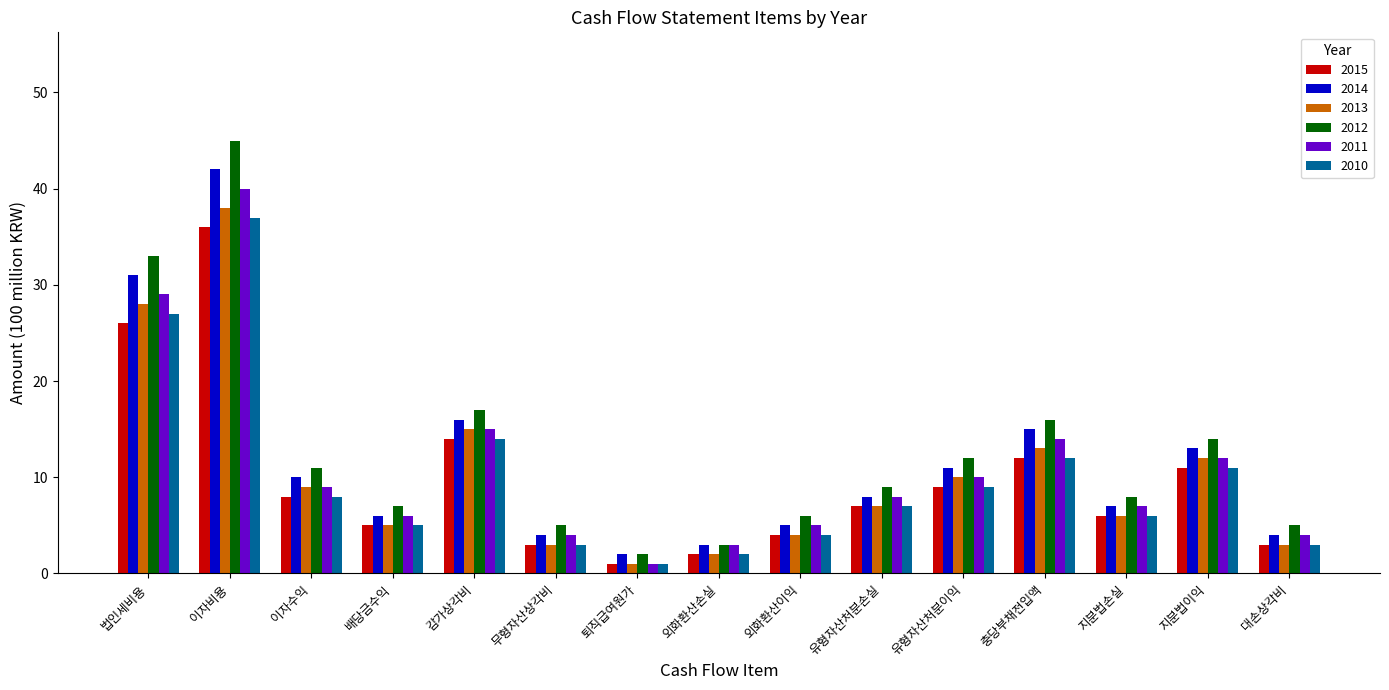

At which label does 2013 first exceed 7?

법인세비용